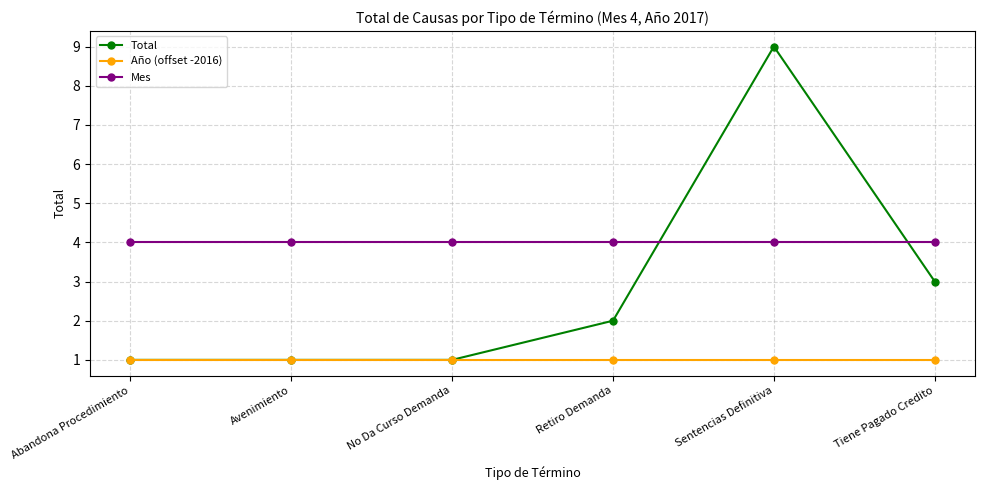

Between Avenimiento and Tiene Pagado Credito, which series saw the biggest shift?

Total